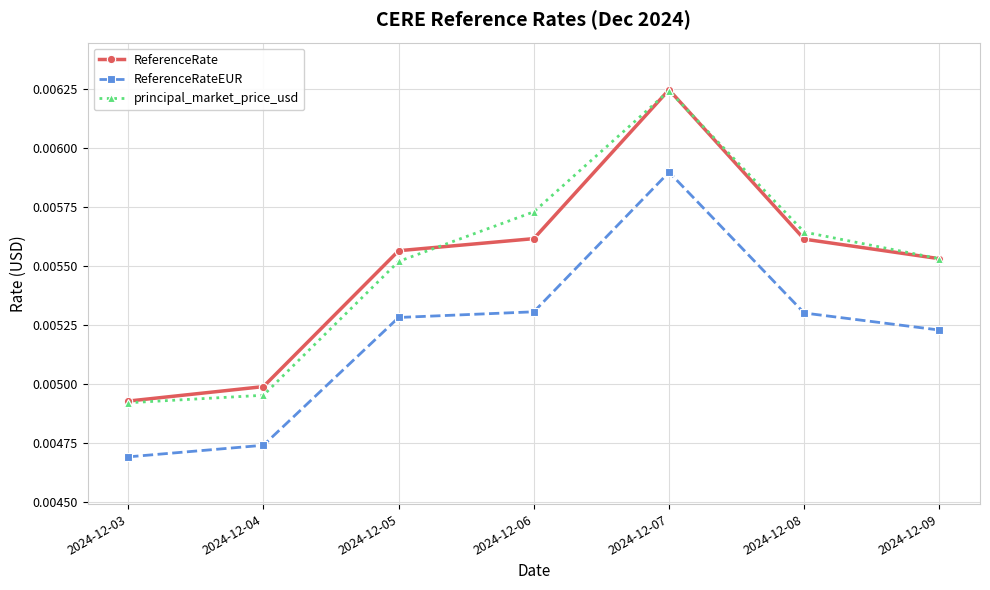

At how many categories does at least one series exceed 0?

7